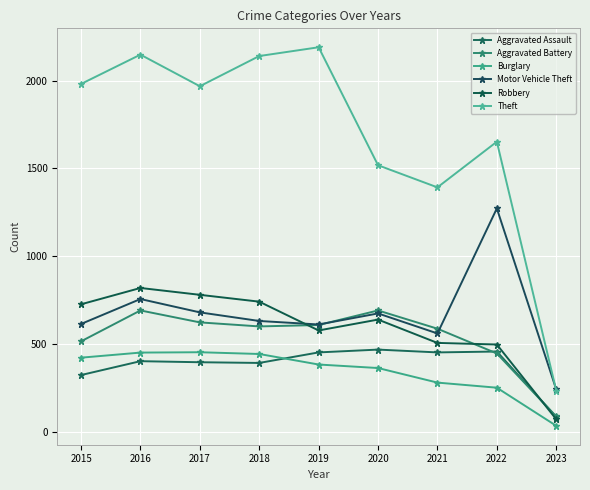

At which category does the chart reach its minimum across all series?

2023